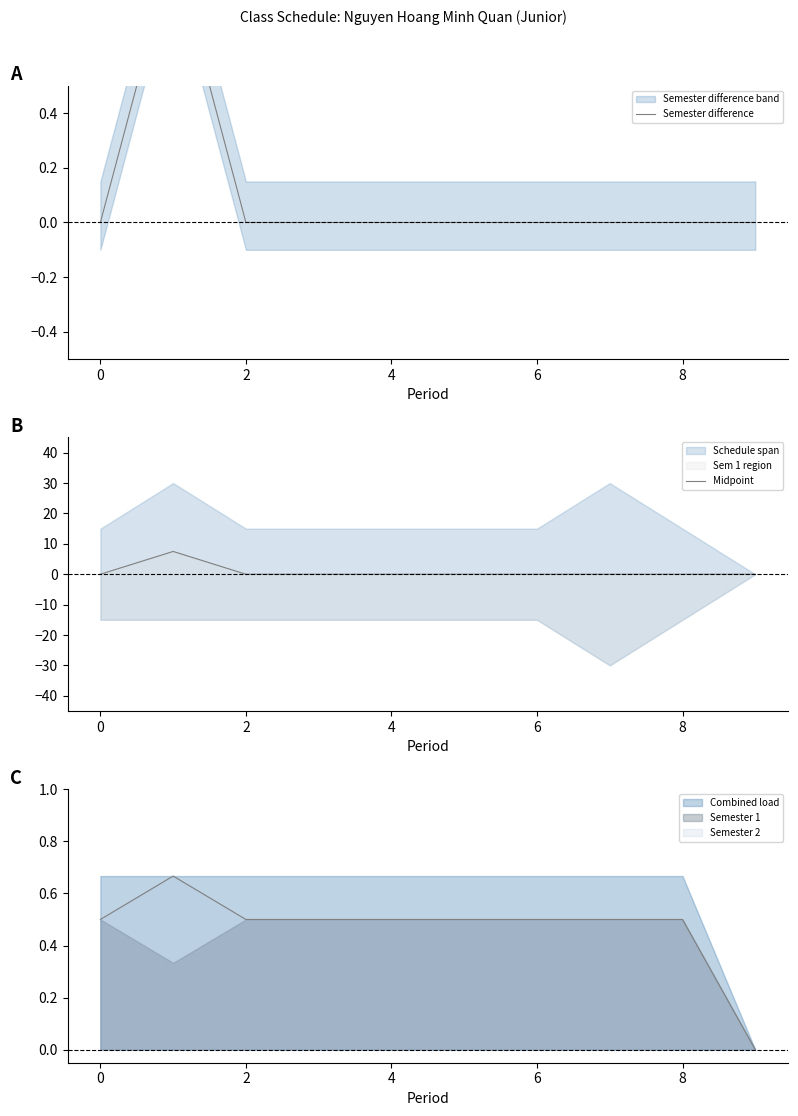

Does the chart display data point markers on the line(s)?

No